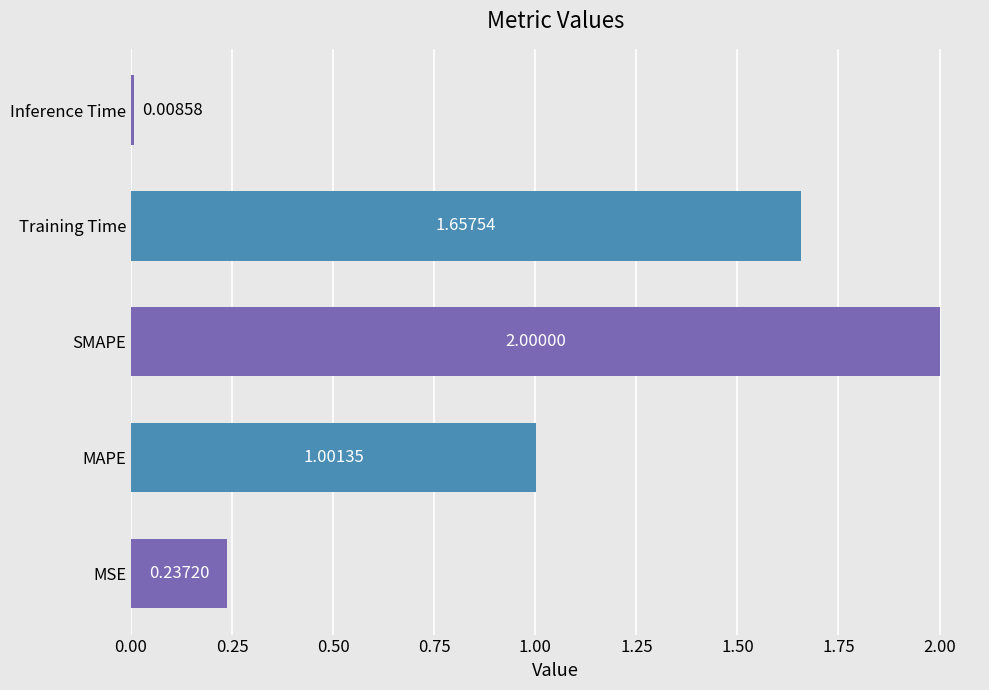

At which category does the chart reach its minimum across all series?

Inference Time